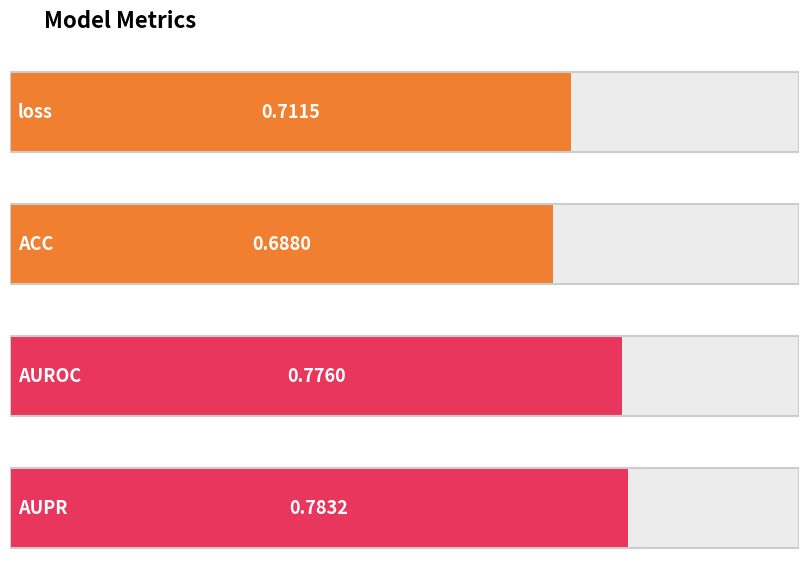

Between AUPR and AUROC, which is larger?

AUPR